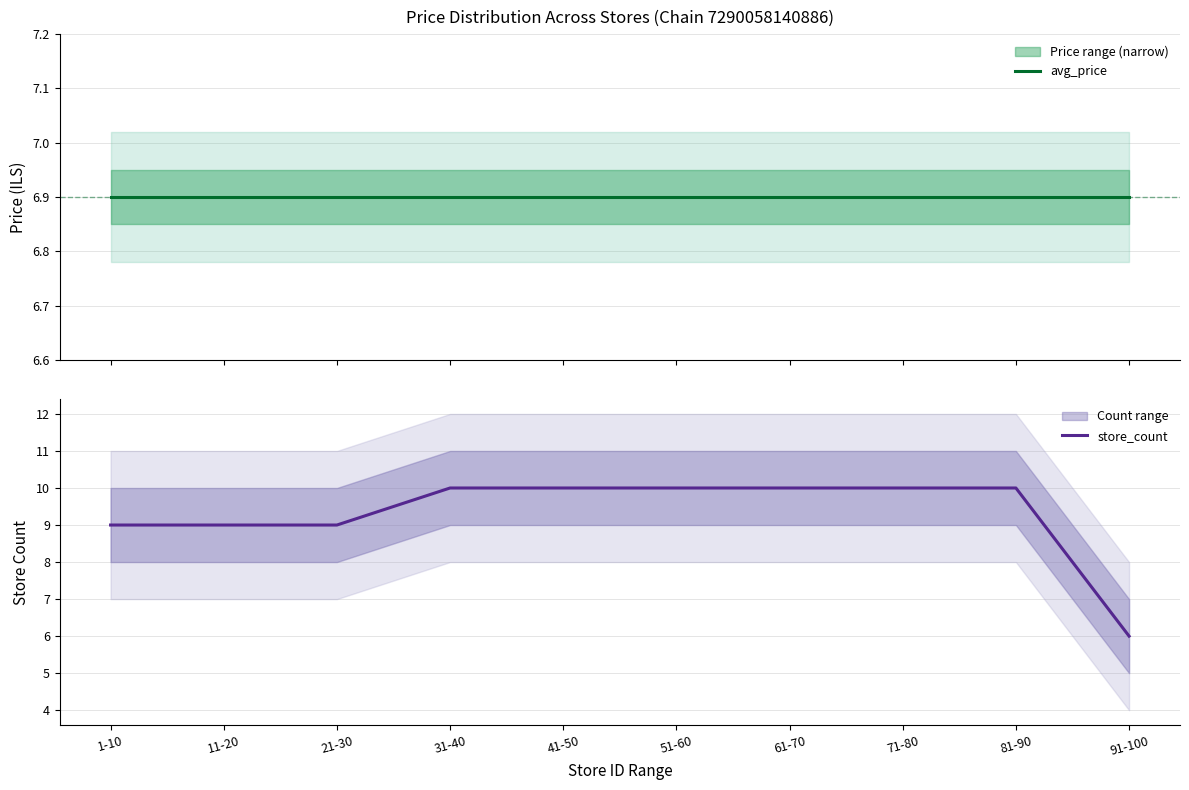

Read the store_count value at 61-70.

10